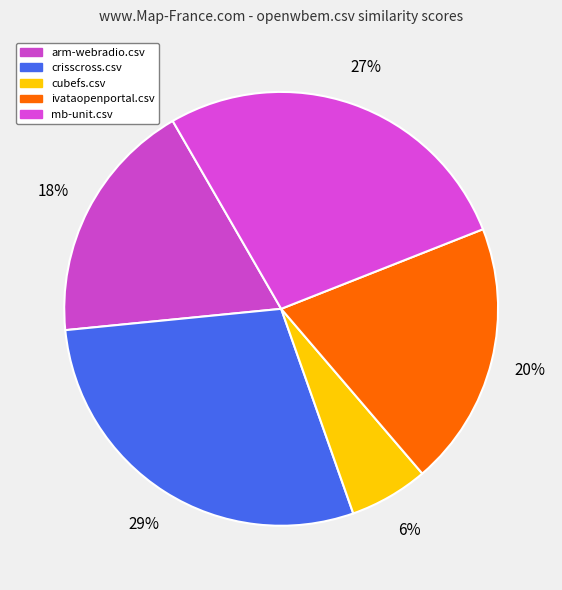

How many segments does this pie chart have?

5